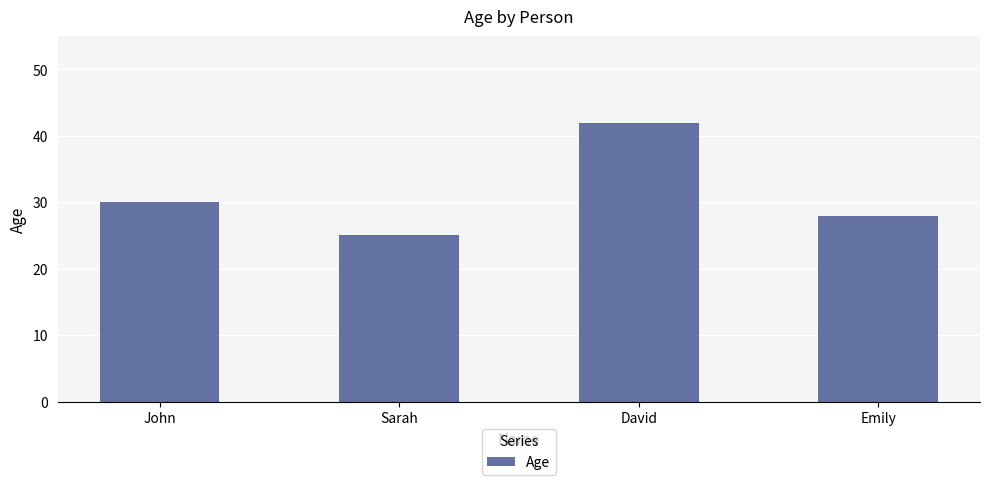

What is the value of the 2nd bar from the left?

25